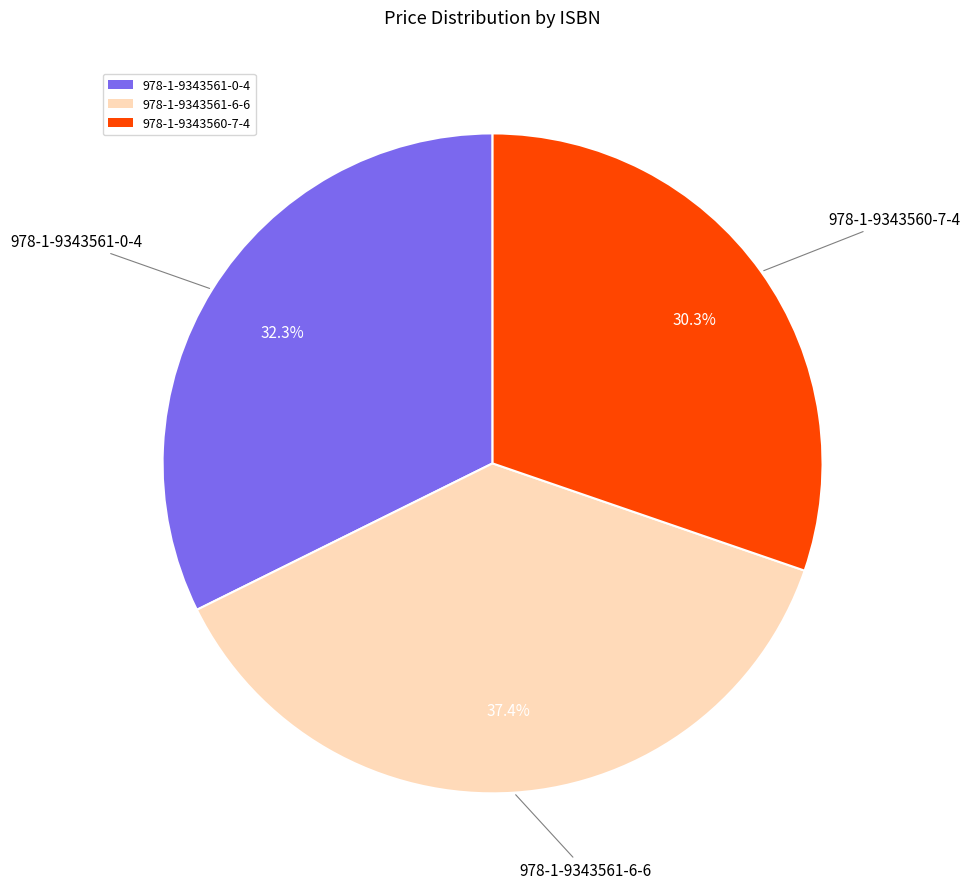

The 978-1-9343560-7-4 slice represents 30% of the pie. True or false?

True